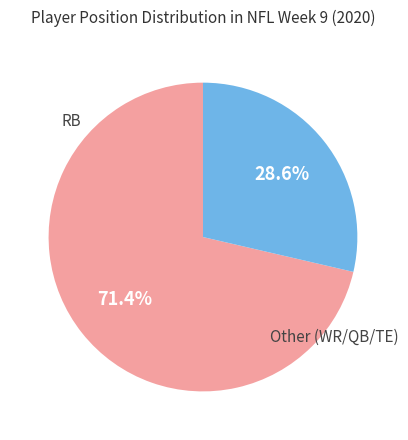

Is there a majority slice in this chart?

Yes